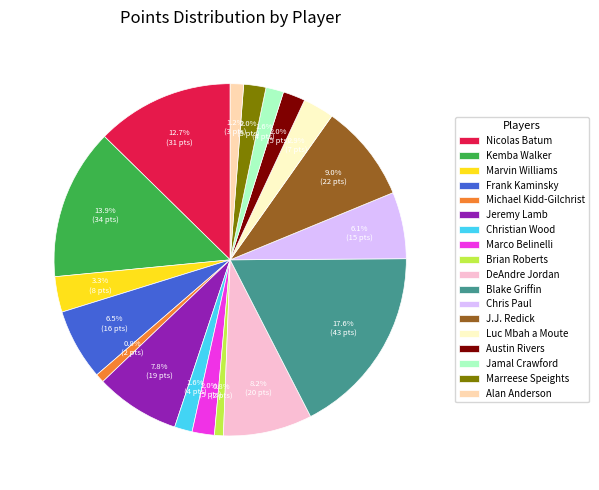

How many slices are in this pie chart?

18